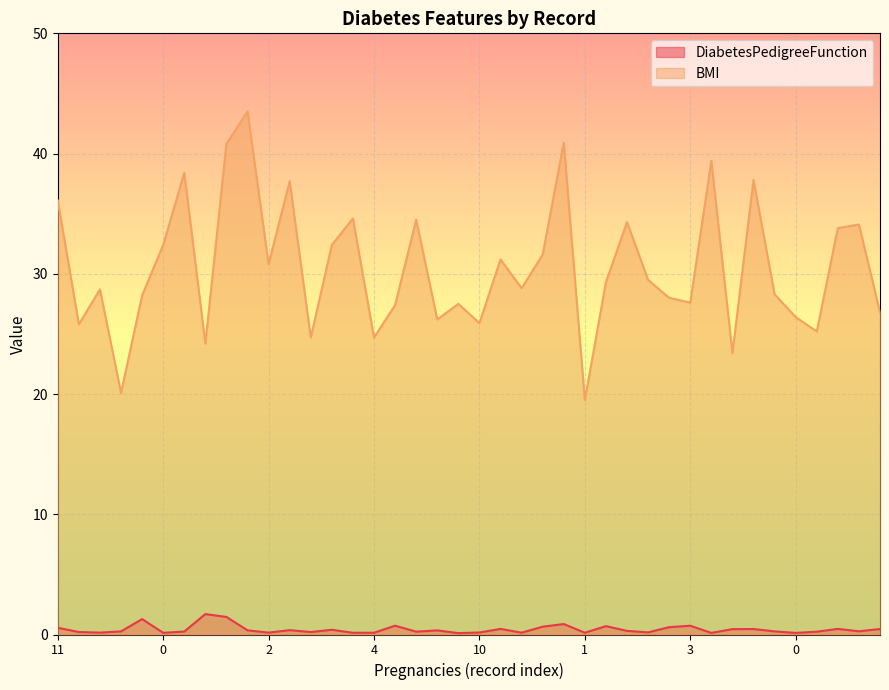

Which series has the largest range (max minus min)?

BMI